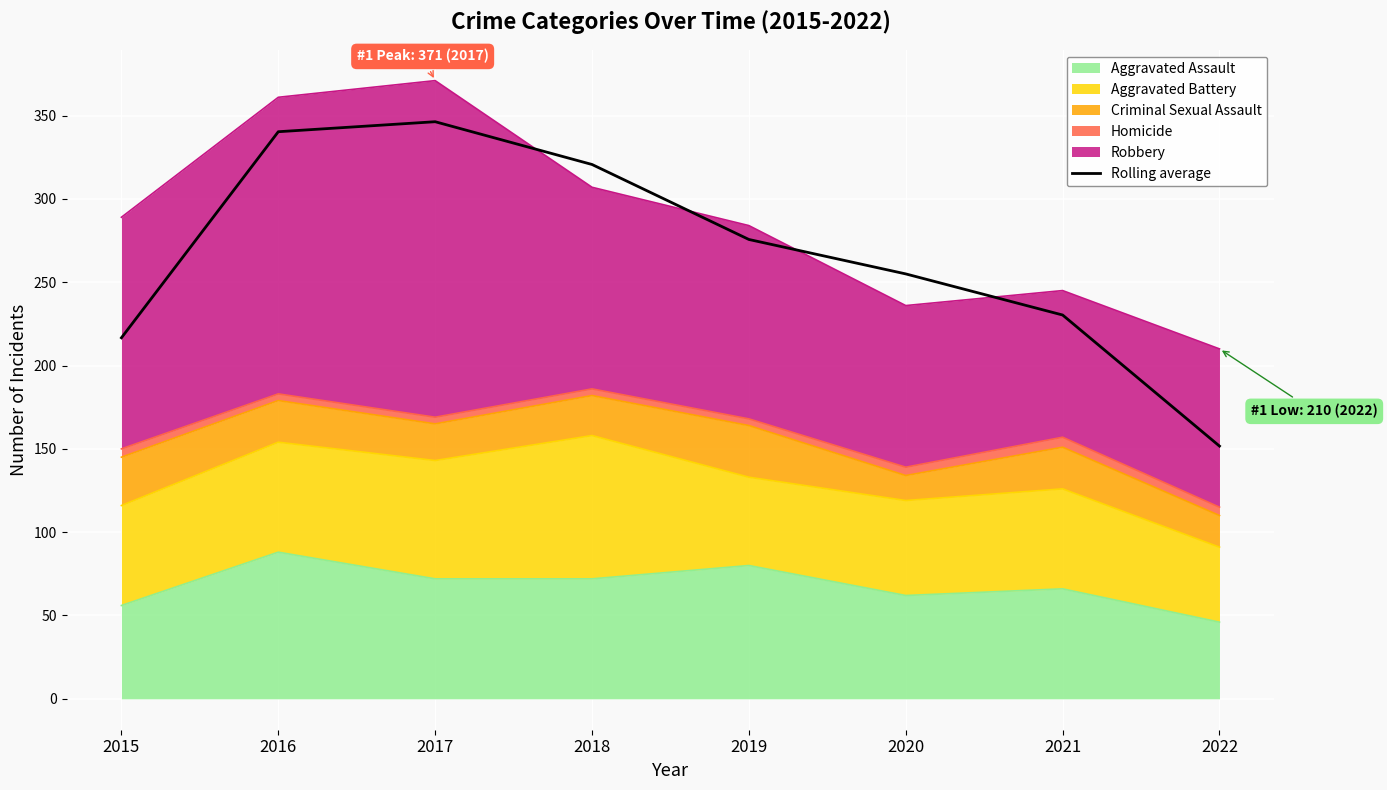

Reading right to left, extract all data points from this chart.

151.7	230.3	255.0	275.7	320.7	346.3	340.3	216.7